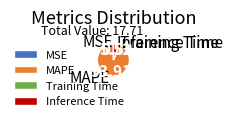

Which category has the biggest portion of the pie?

MAPE